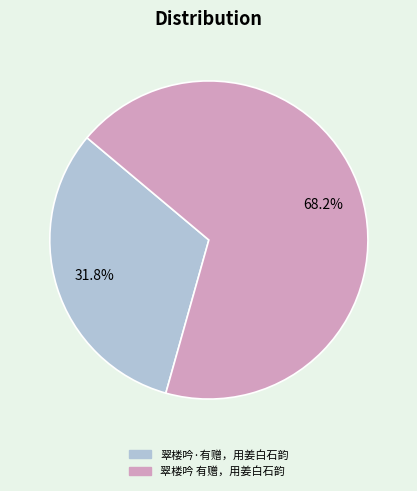

The 翠楼吟·有赠，用姜白石韵 slice represents 39% of the pie. True or false?

False